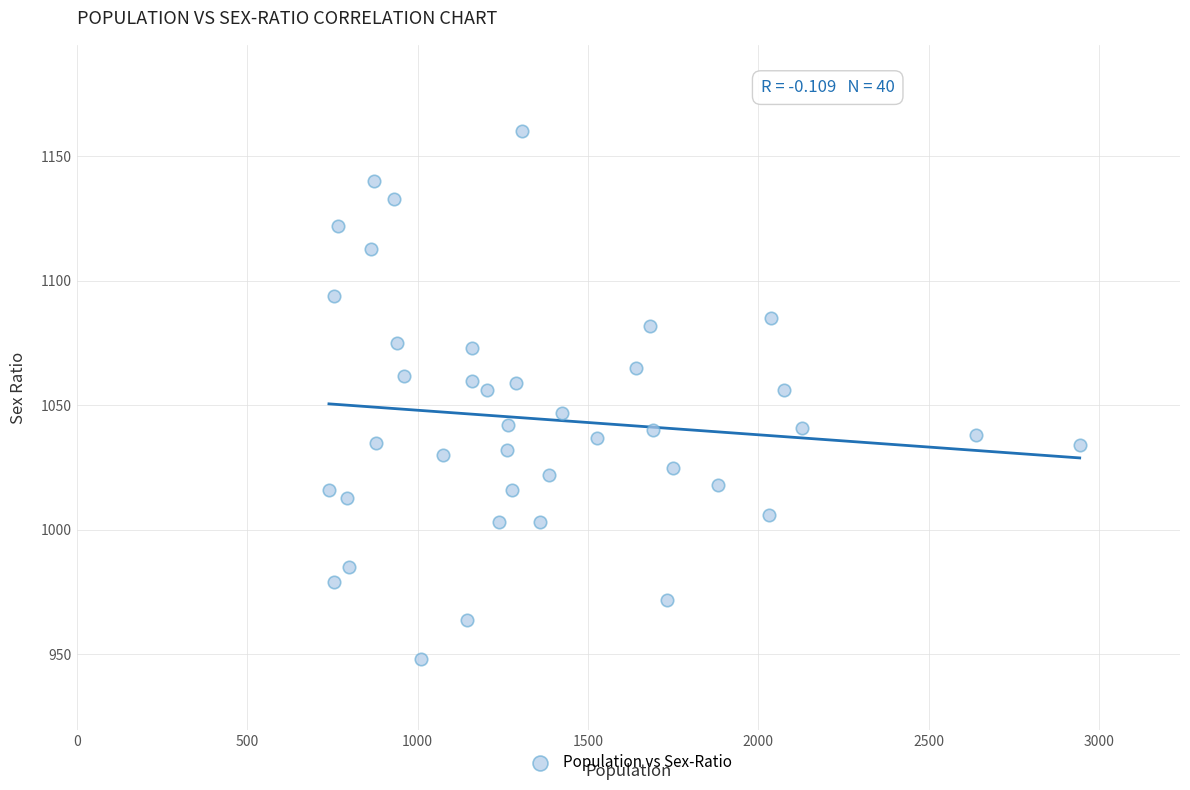

What is the range of Y values (max minus min)?

212